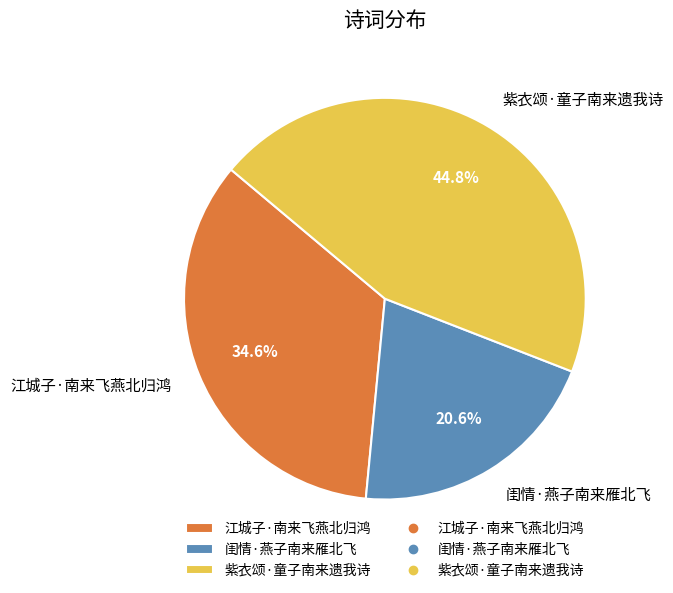

Rank the categories by value from lowest to highest.

闺情·燕子南来雁北飞, 江城子·南来飞燕北归鸿, 紫衣颂·童子南来遗我诗